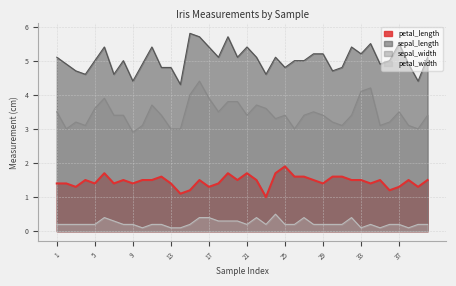

True or false: sepal_width and sepal_length cross at least once.

False